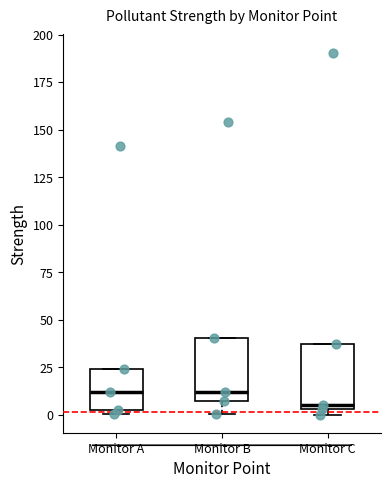

Reading left to right, read every box against the y-axis: the position of its median line, the range the box covers, and the ends of its whiskers. The values are not printed on the chart, so give them approximately, as read against the axis.

Monitor A: median 10, box 5 to 25, whiskers 0 to 25
Monitor B: median 10, box 5 to 40, whiskers 0 to 40
Monitor C: median 5 (just above the box's lower edge), box 5 to 35, whiskers 0 to 35